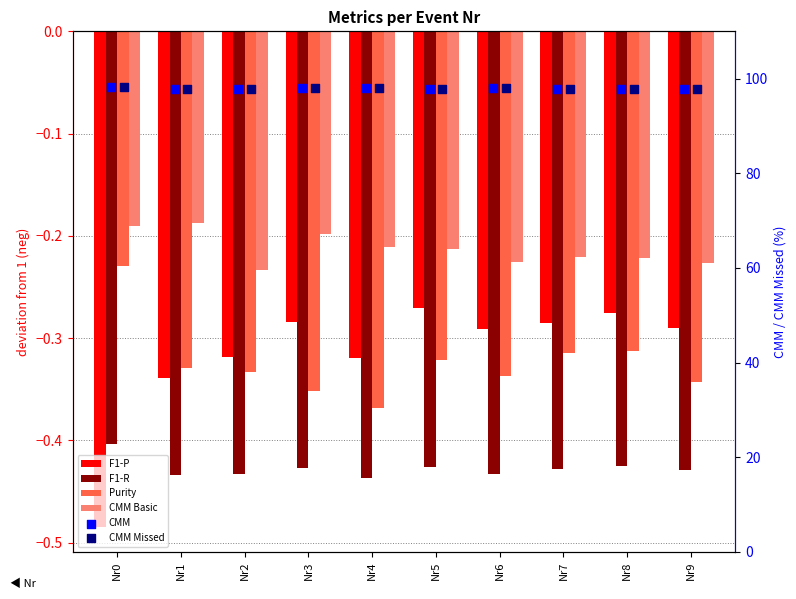

At which category is the sum across all series the highest?

Nr0